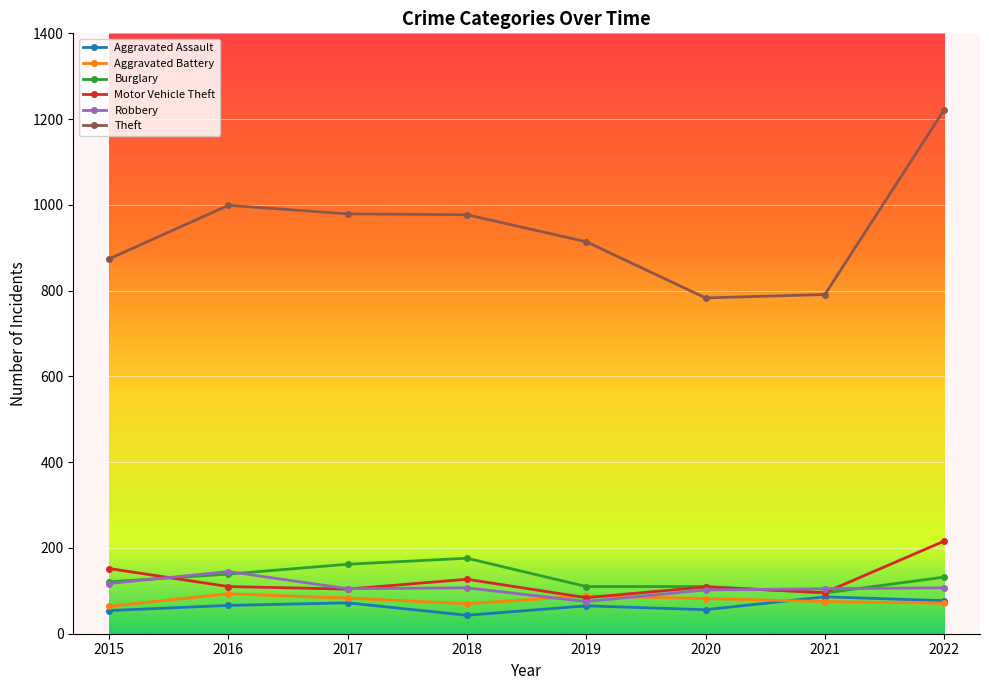

How many lines are shown in the chart?

6